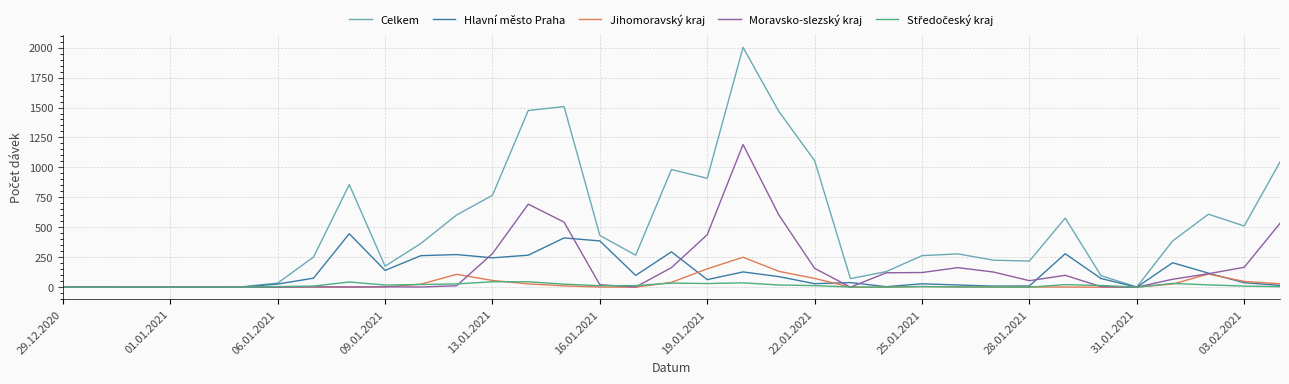

What is the highest value of the Moravsko-slezský kraj series?

1191